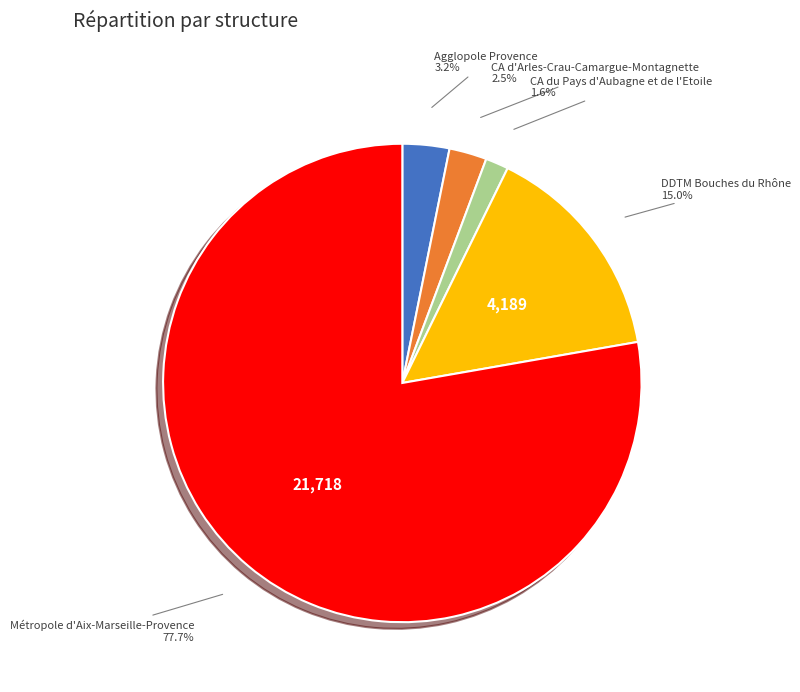

Which has a higher value, DDTM Bouches du Rhône or Métropole d'Aix-Marseille-Provence?

Métropole d'Aix-Marseille-Provence